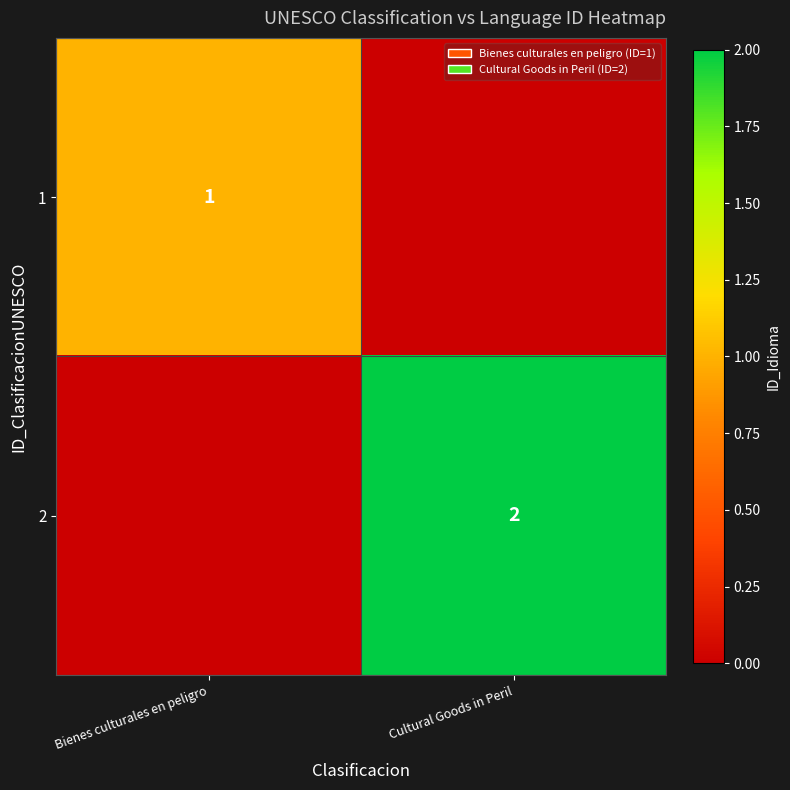

The value of 1 at Bienes culturales en peligro is 1. True or false?

True